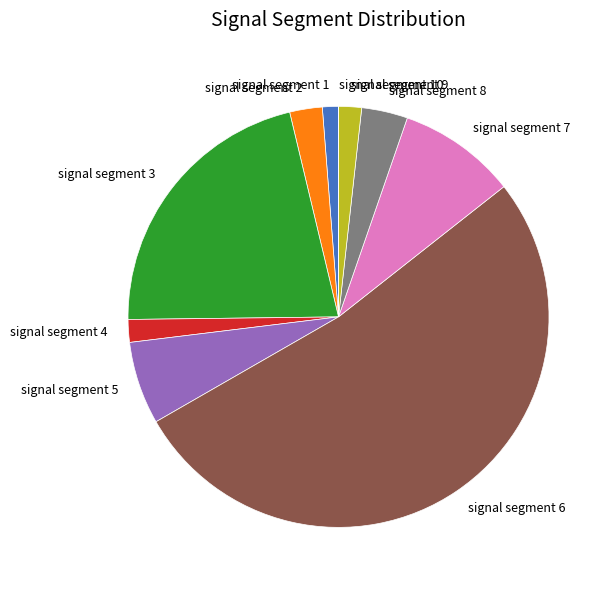

Between signal segment 2 and signal segment 3, which is larger?

signal segment 3